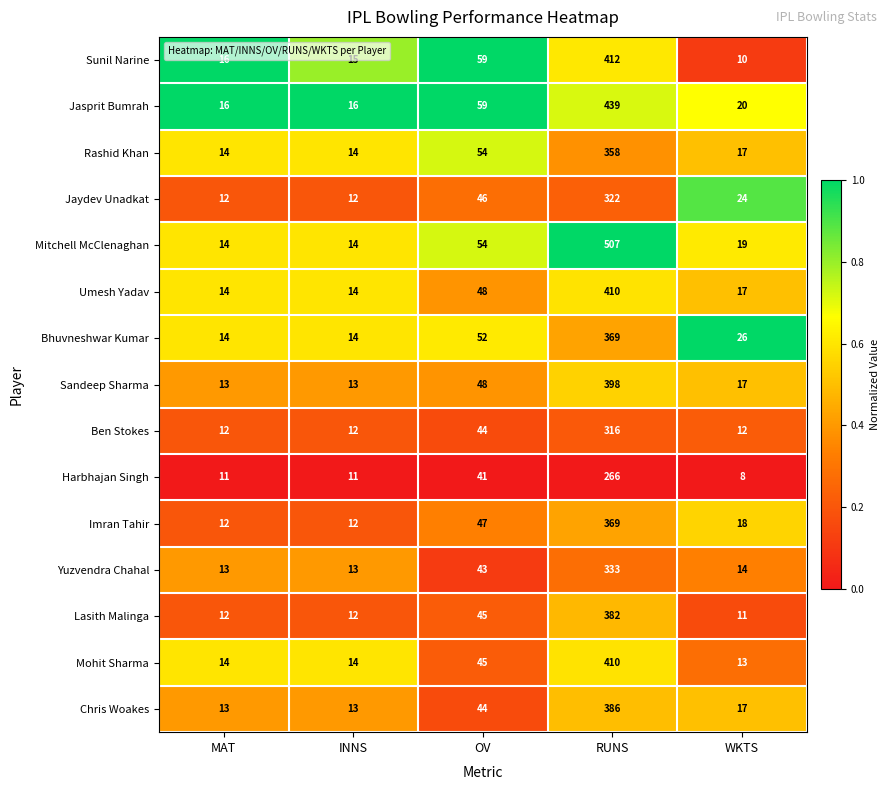

Which series changed the most between RUNS and WKTS?

Mitchell McClenaghan